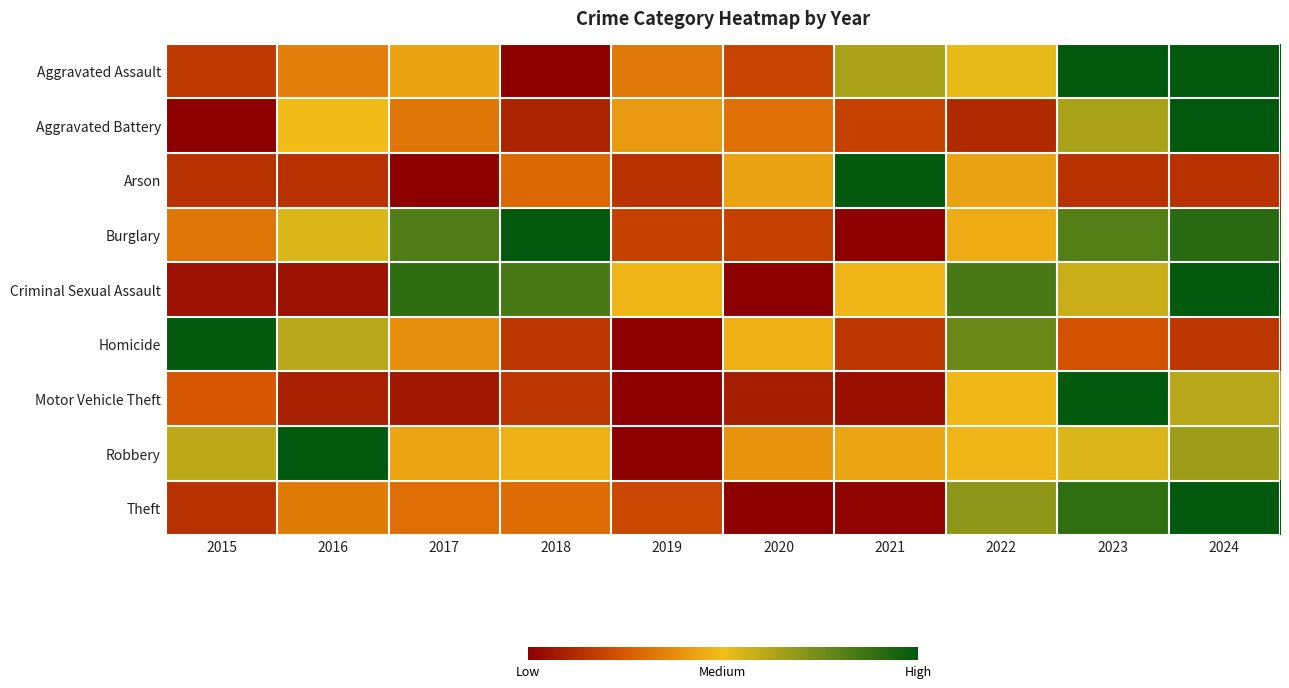

How many series are shown in this chart?

9